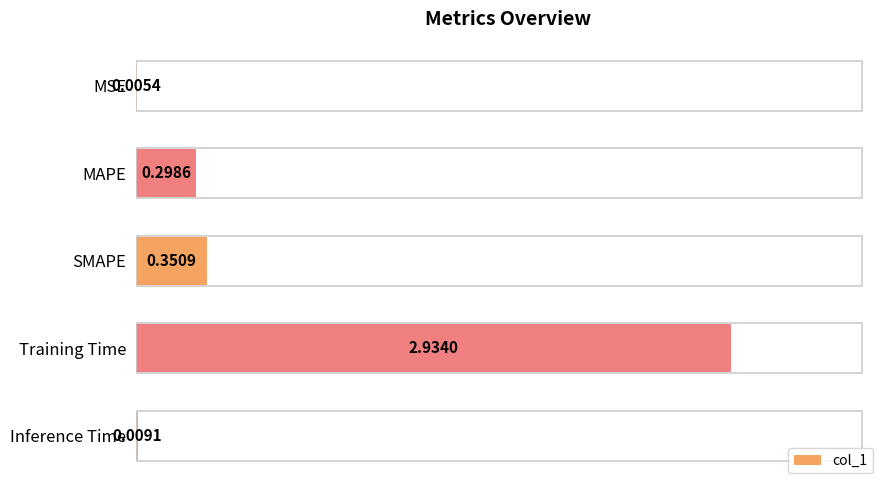

What is the change in value from MSE to MAPE?

+0.3